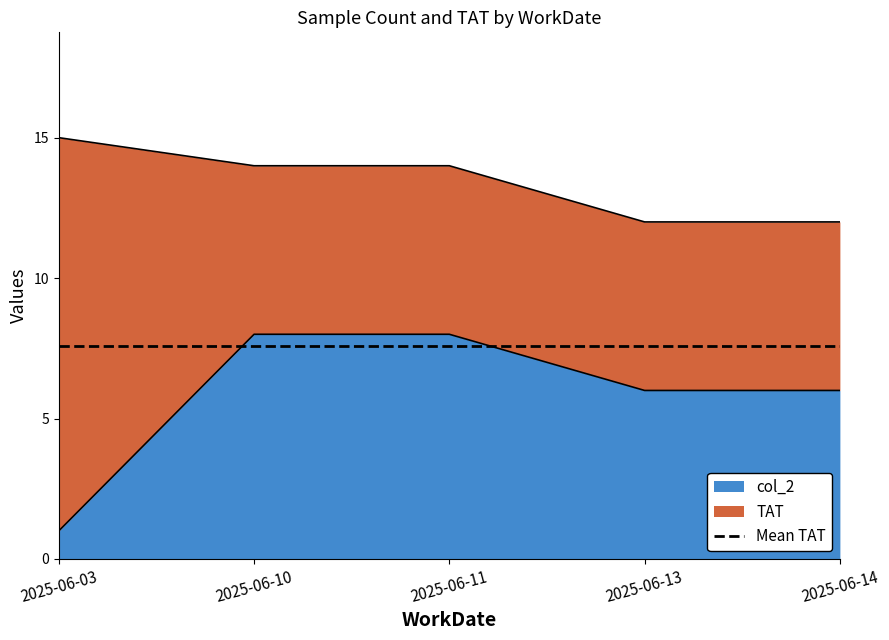

List the labels in order of value, smallest first.

2025-06-03, 2025-06-13, 2025-06-14, 2025-06-10, 2025-06-11